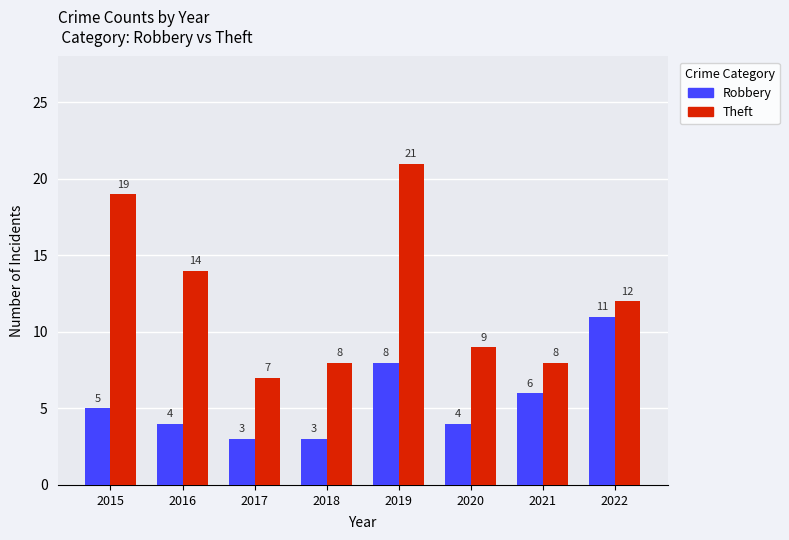

Read the Theft value at 2015.

19